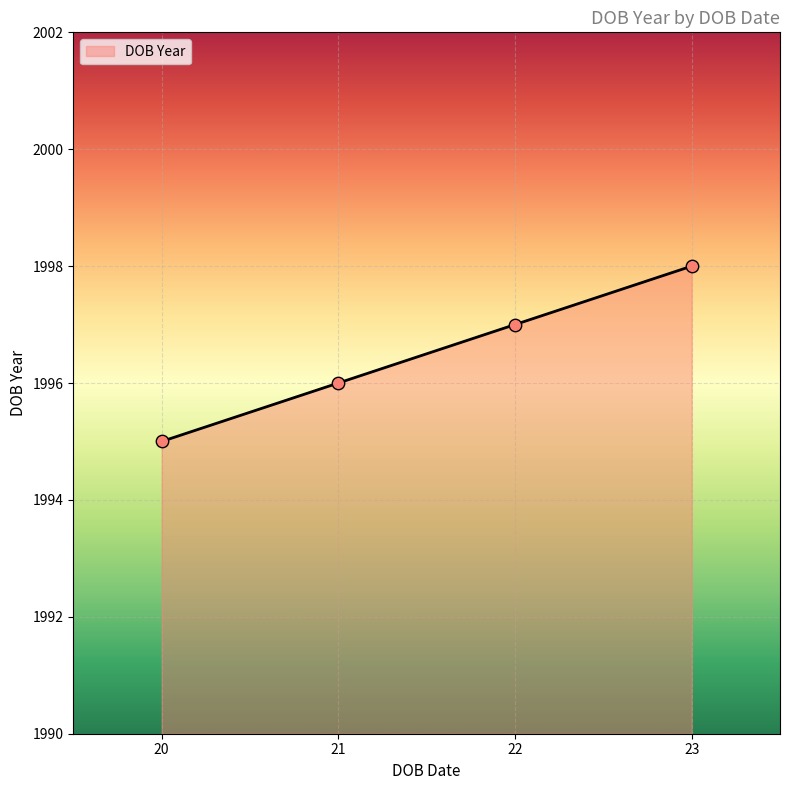

Approximately how many times larger is the value at 22 compared to 20?

1.0